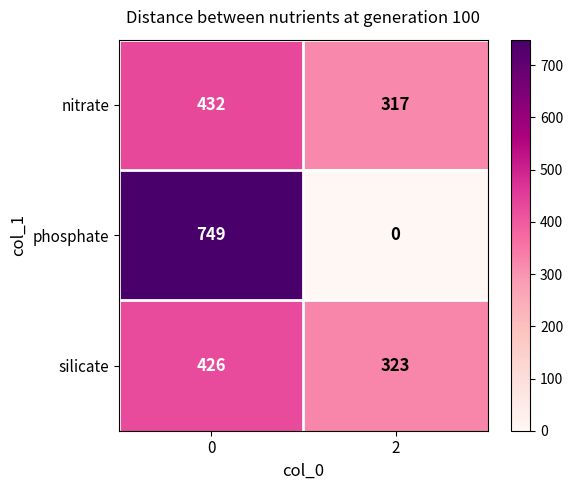

True or false: silicate has a value of 323 at 2.

True